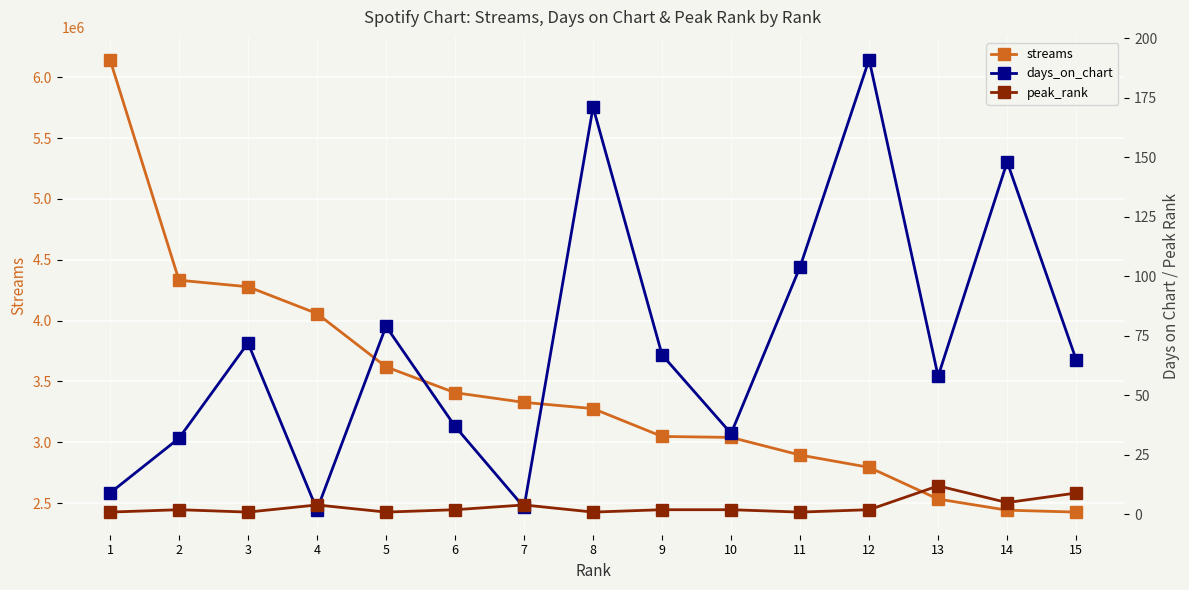

True or false: peak_rank and streams intersect in this chart.

False